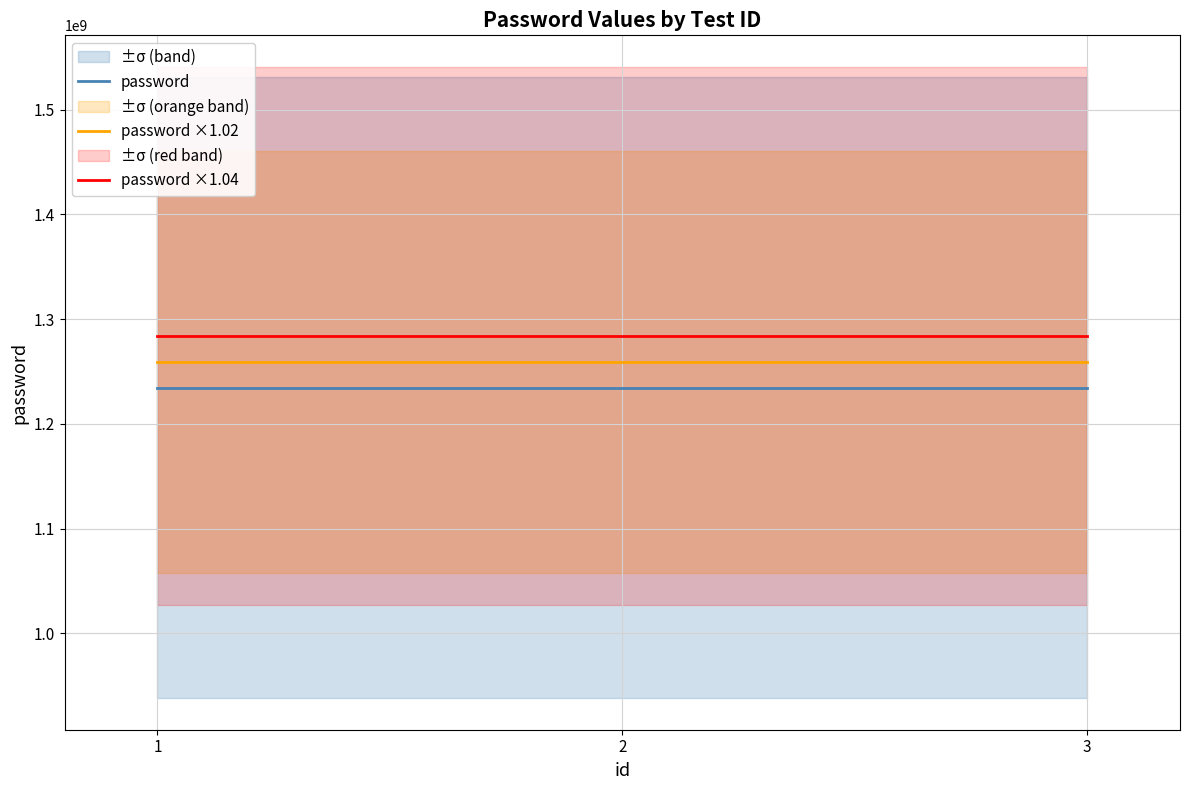

Which series has the largest range (max minus min)?

password